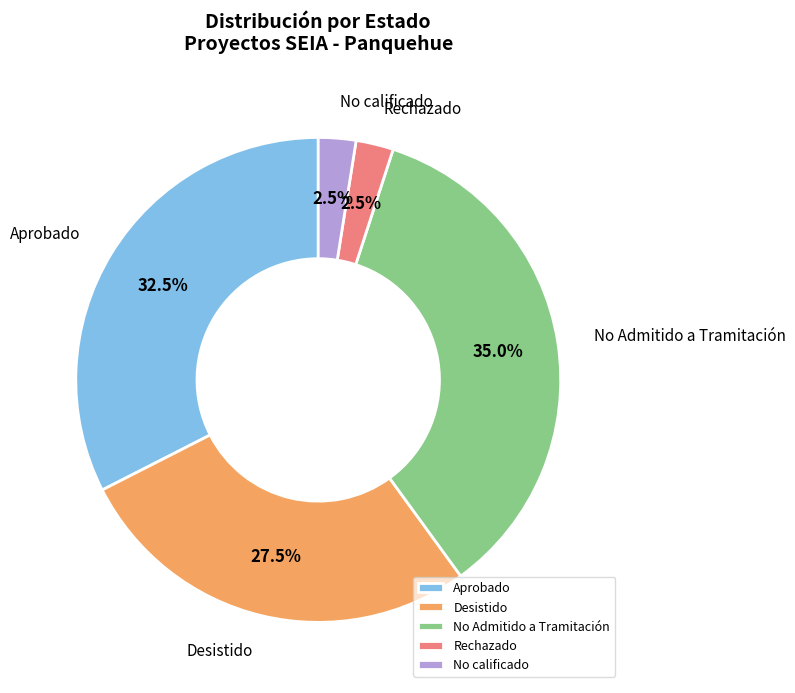

Is there a majority slice in this chart?

No